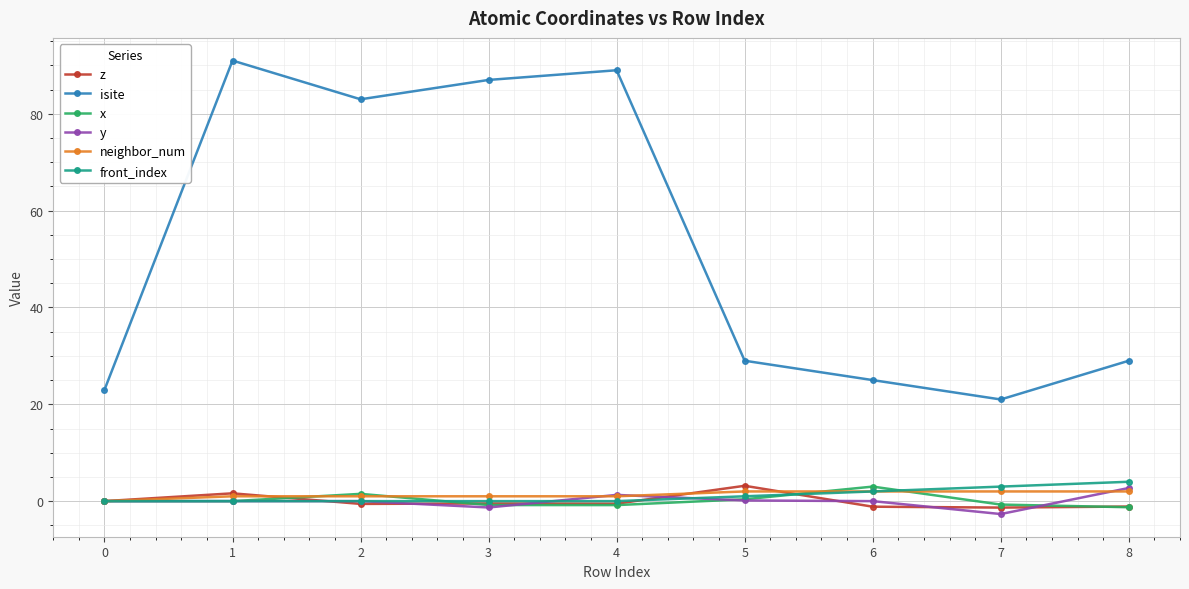

True or false: isite has more than 0 points higher than both neighbors.

True